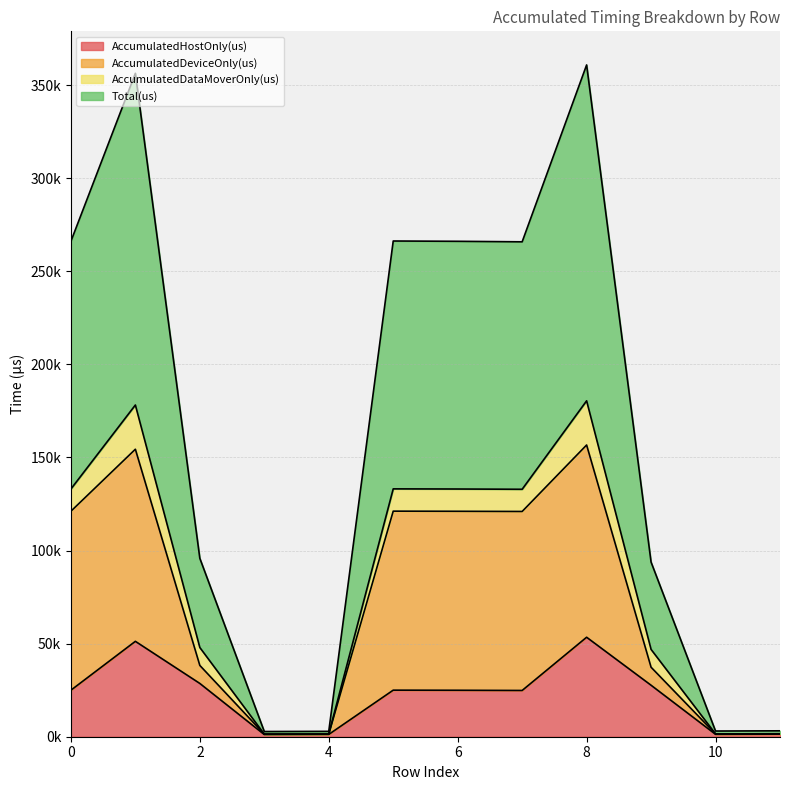

Which has a higher value, 3 or 1?

1